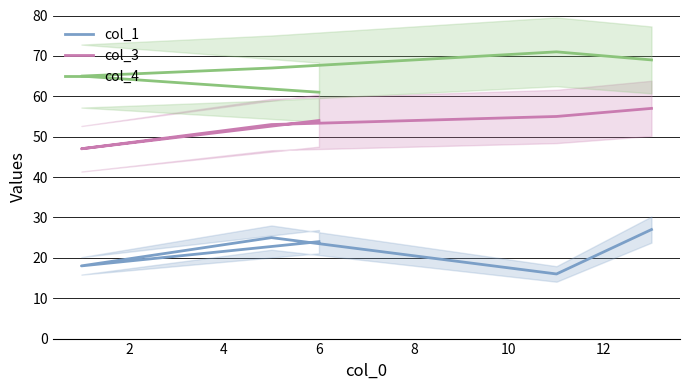

Which series has the widest spread of values?

col_1